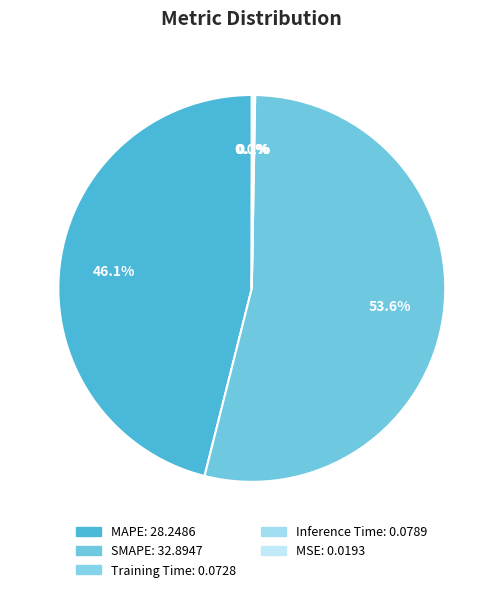

To the nearest percent, what is the difference between the Training Time and MAPE slice percentages?

46%